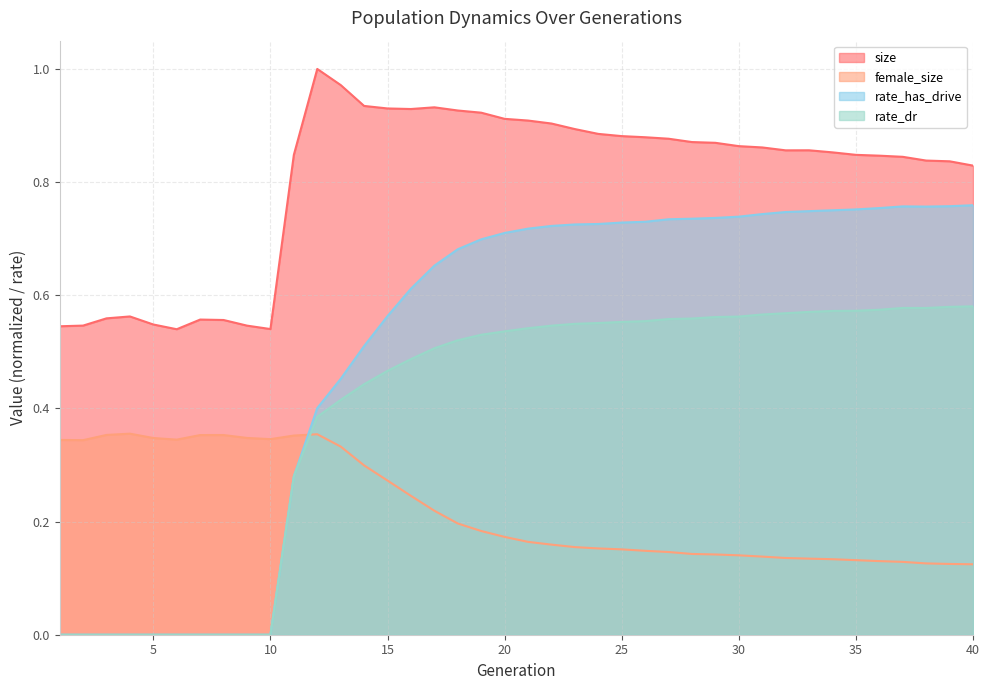

Where is rate_dr nearest to the value 0?

1